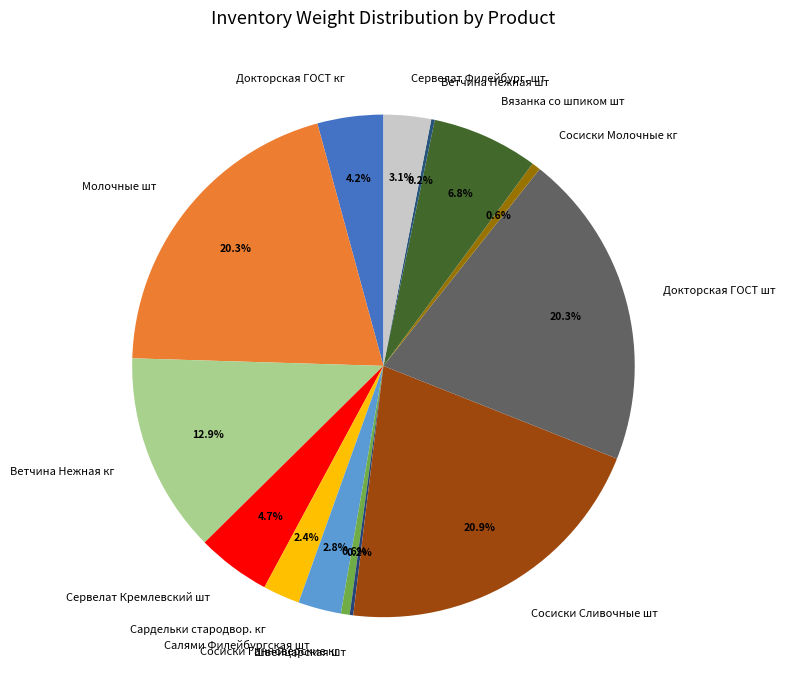

Between Докторская ГОСТ кг and Сосиски Молочные кг, which is larger?

Докторская ГОСТ кг